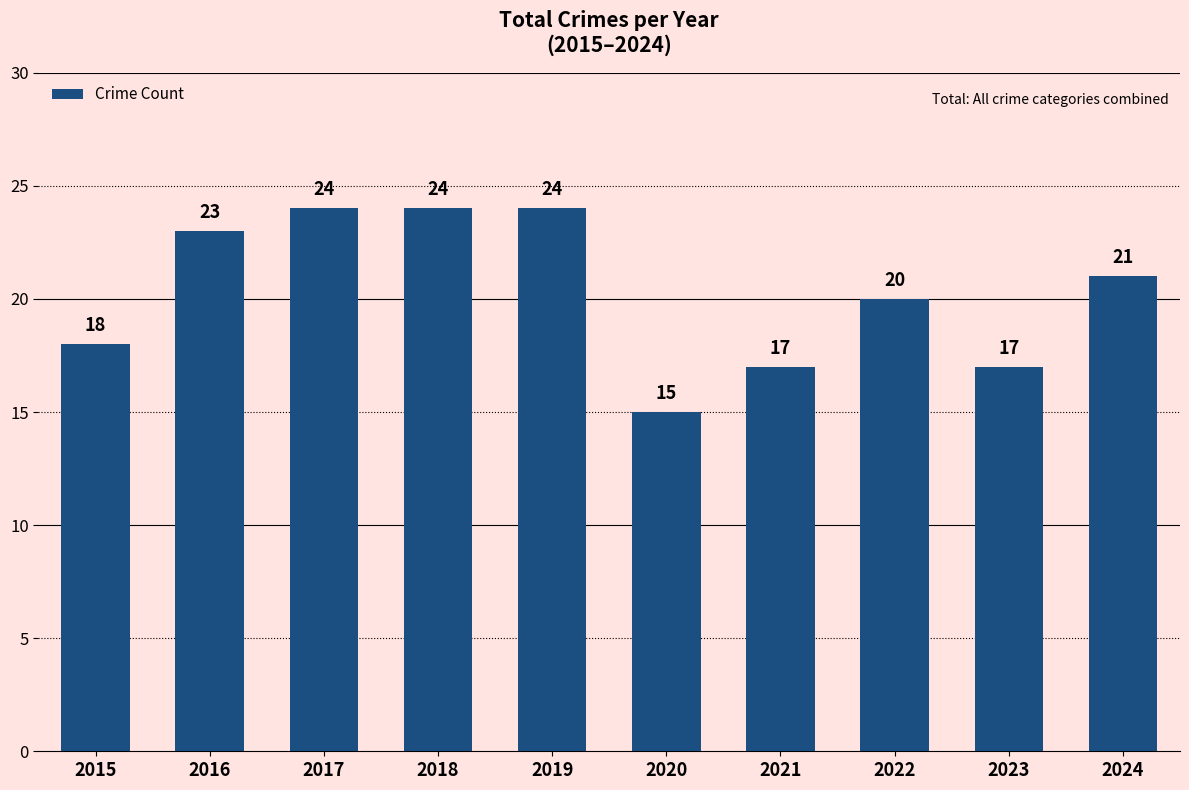

What is the value of the 1st bar from the left?

18